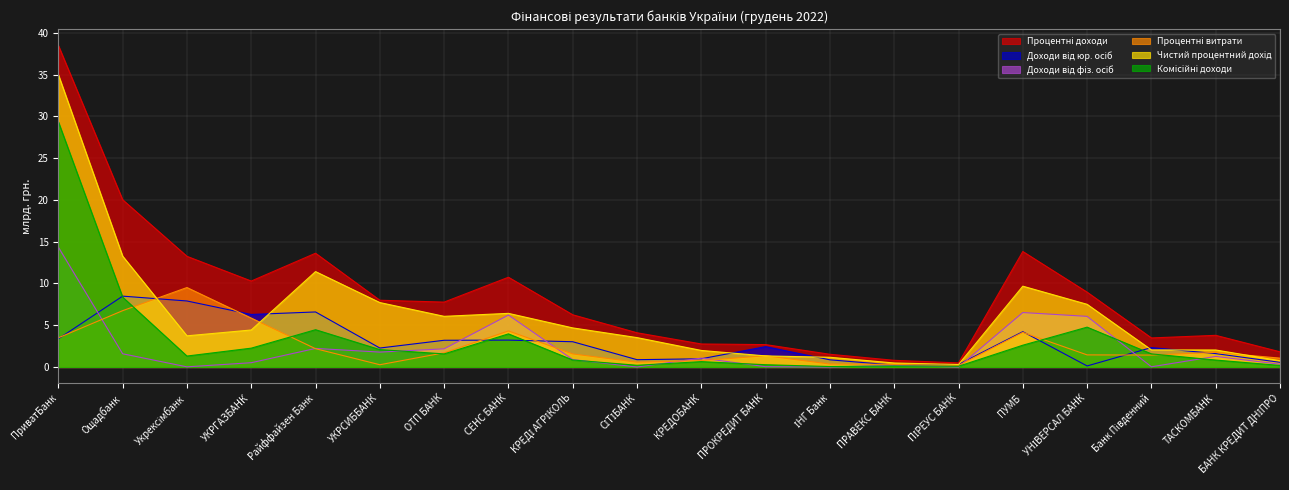

The value of Чистий процентний дохід at УКРГАЗБАНК is 7.3. True or false?

False